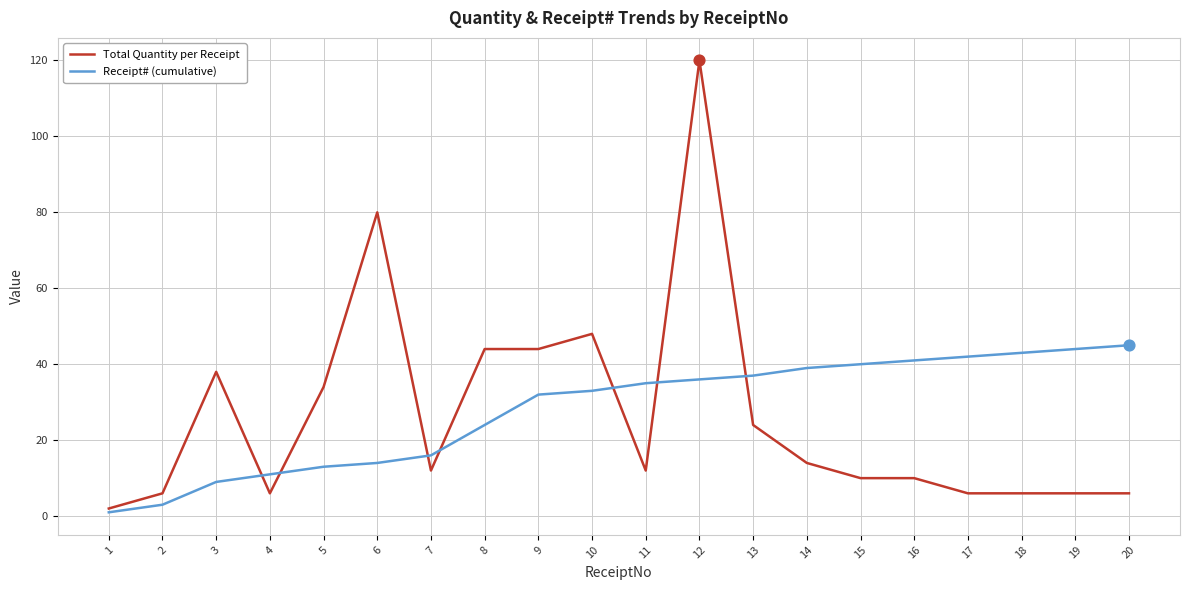

Is the value of Receipt# (cumulative) at 1 greater than the value of Total Quantity per Receipt at 4?

No